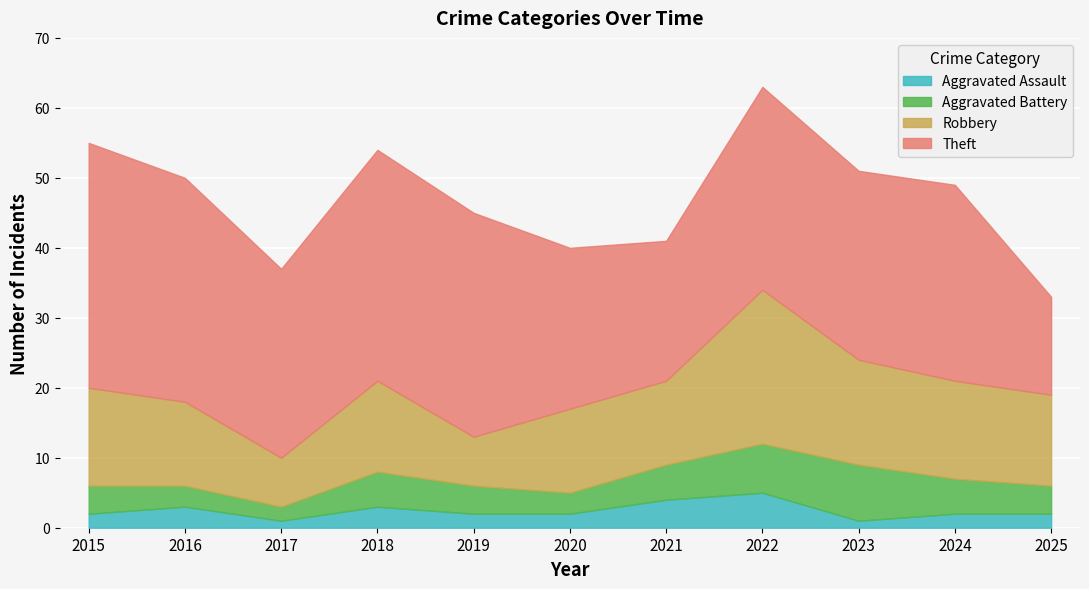

At which category does Robbery reach its first local valley?

2017